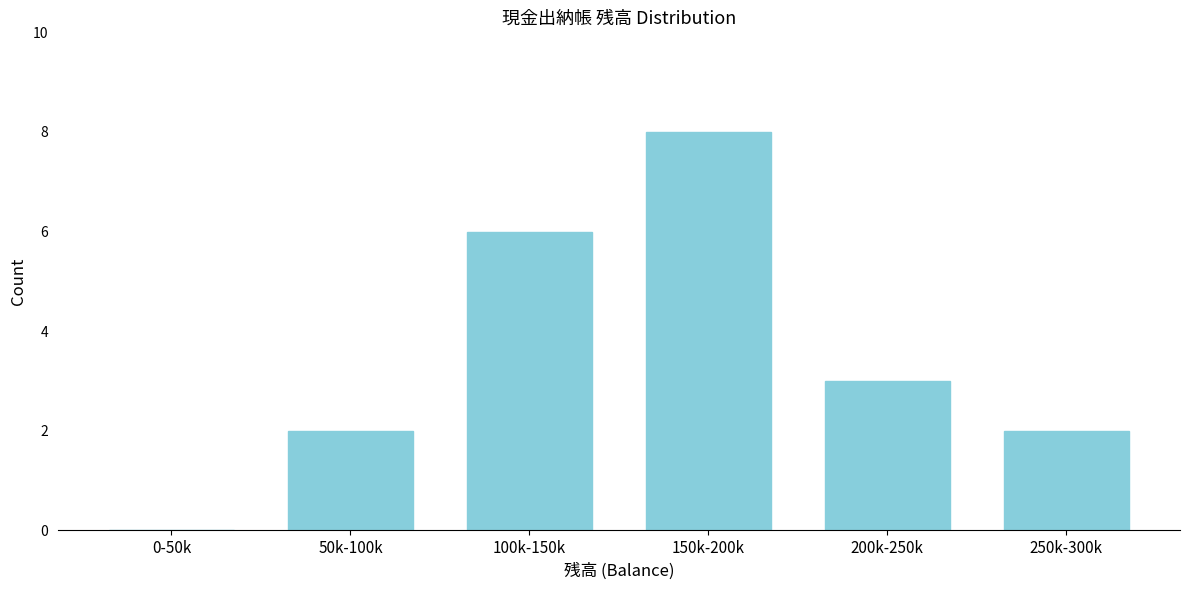

Reading left to right, transcribe all the data shown in this chart.

0-50k=0	50k-100k=2	100k-150k=6	150k-200k=8	200k-250k=3	250k-300k=2